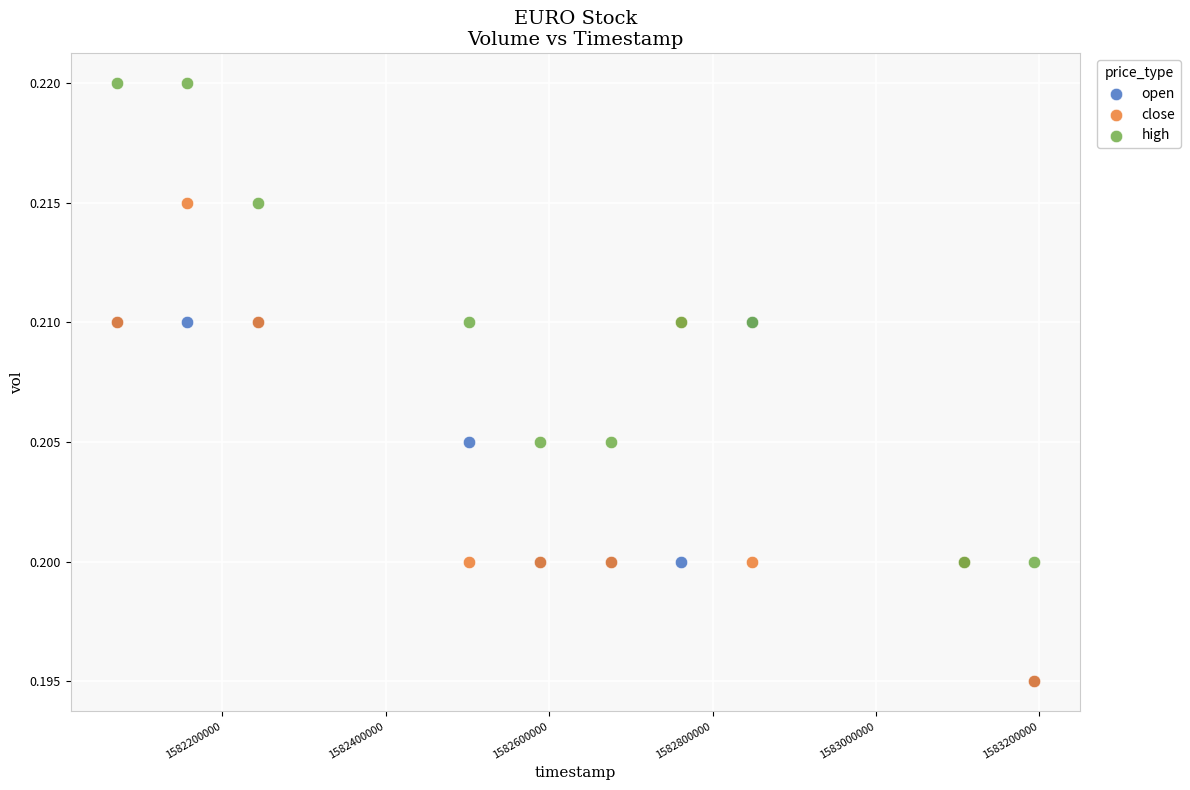

Which series reaches the maximum Y coordinate?

high